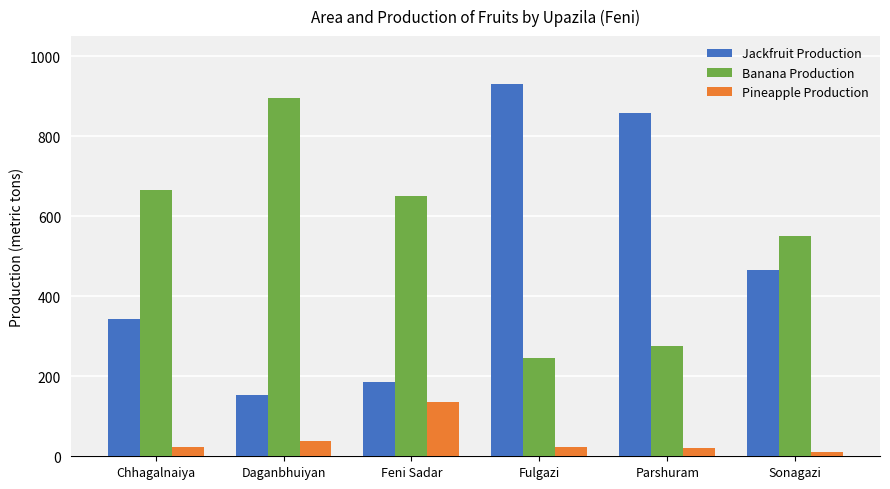

Count the number of categories in the chart.

6